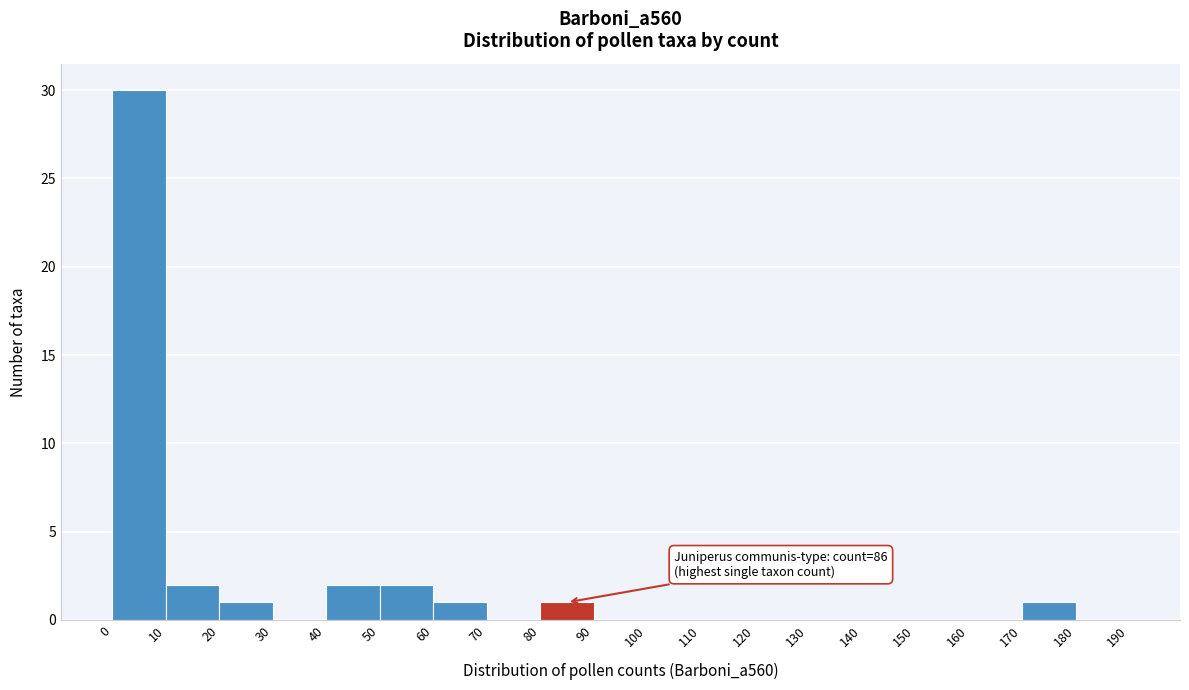

Which range on the x-axis has the tallest bar?

0 to 10